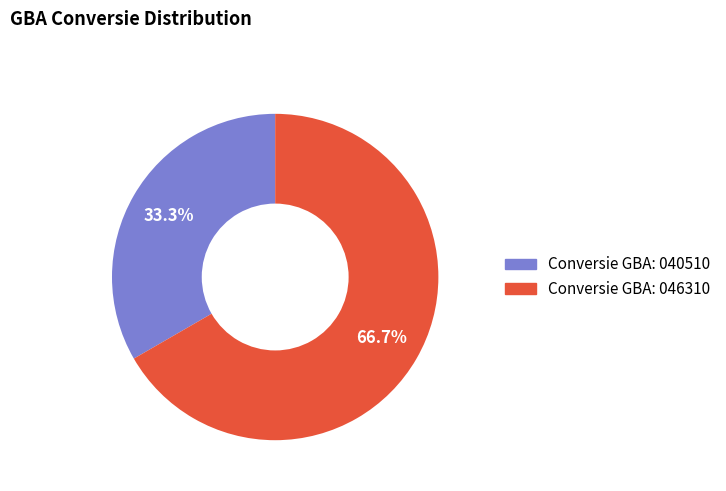

What is the largest slice in the pie chart?

Conversie GBA: 046310